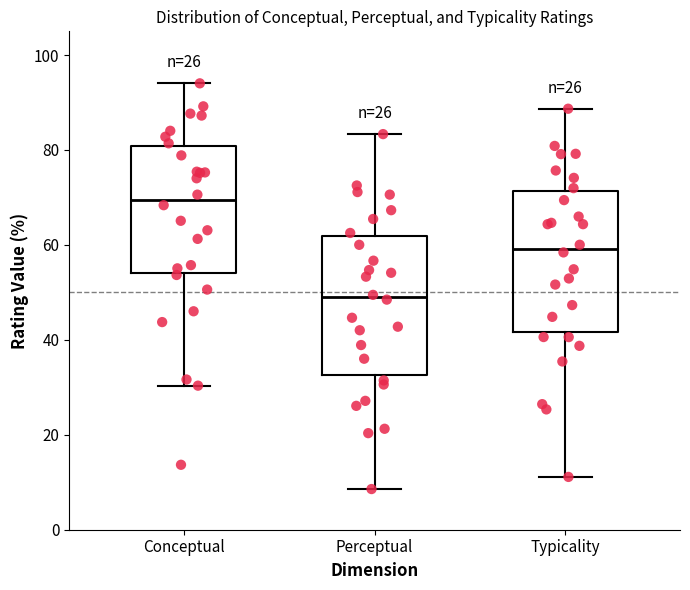

Reading left to right, transcribe this box plot: for each box, give where its median line is, the range the box spans, and where its two whiskers end, as read against the y-axis. The values are not printed on the chart, so give them approximately, as read against the axis.

Conceptual: median 70, box 54 to 80, whiskers 30 to 94
Perceptual: median 48, box 32 to 62, whiskers 8 to 84
Typicality: median 60, box 42 to 72, whiskers 12 to 88